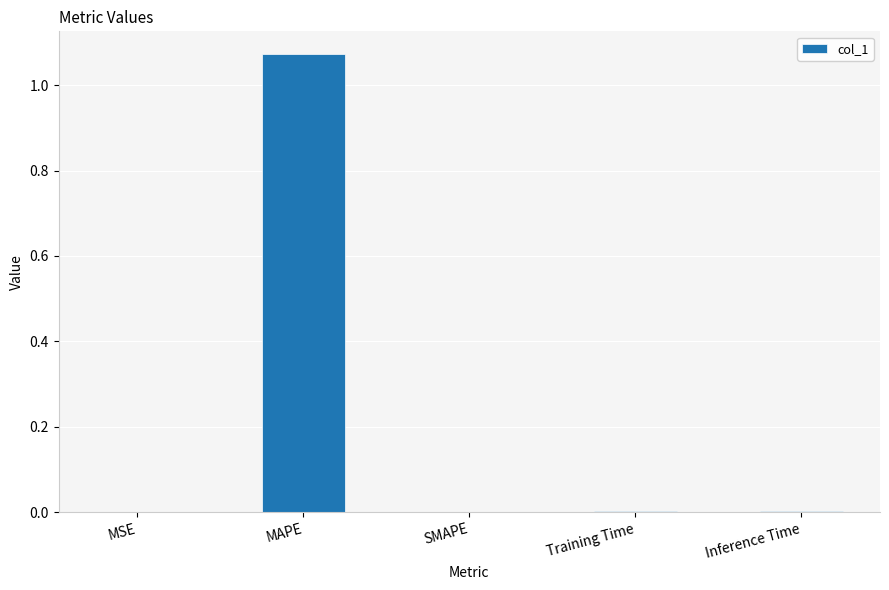

The chart shows a value of 0.0 at SMAPE. True or false?

True